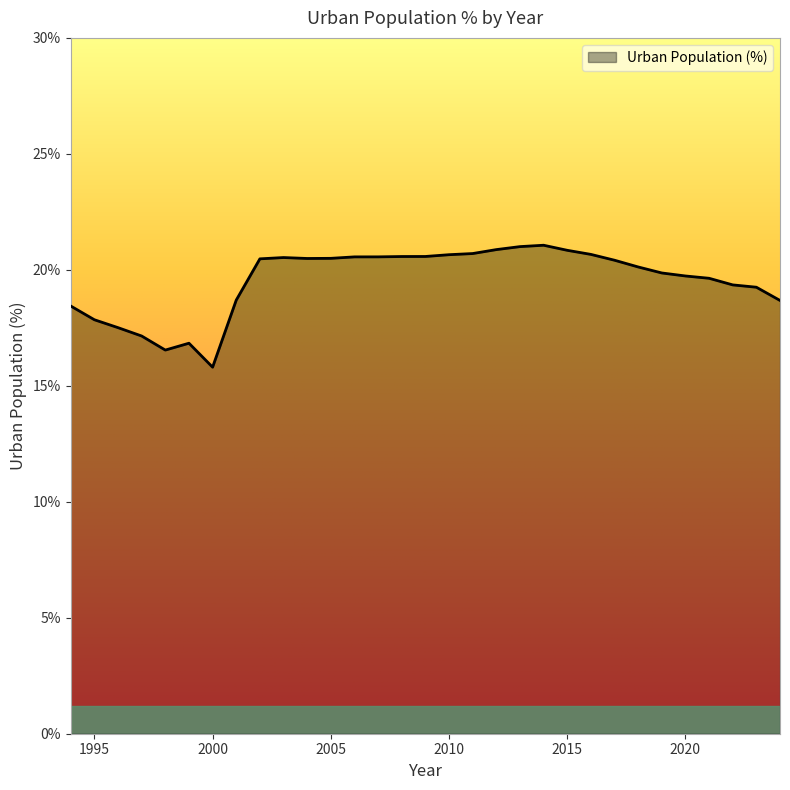

How many categories are shown in the chart?

31